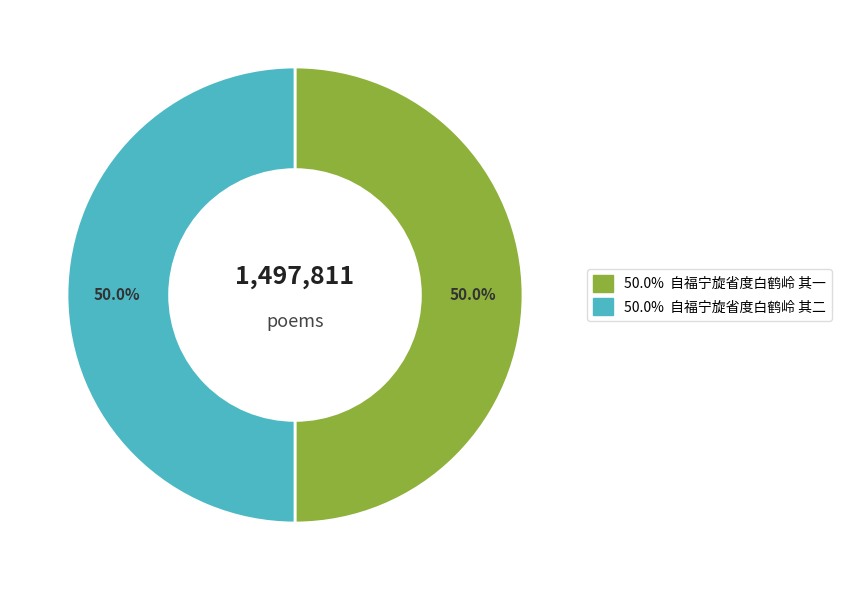

How many slices are in this pie chart?

2